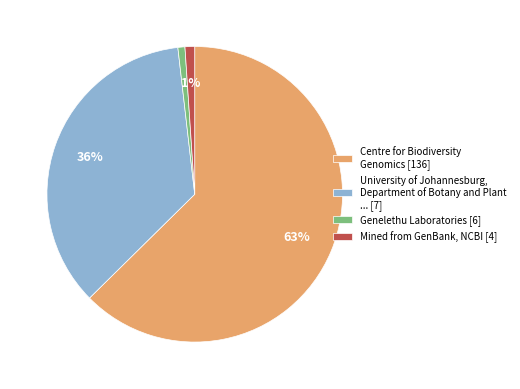

To the nearest percent, what is the combined percentage of Mined from GenBank, NCBI [4] and University of Johannesburg, Department of Botany and Plant ... [7]?

37%